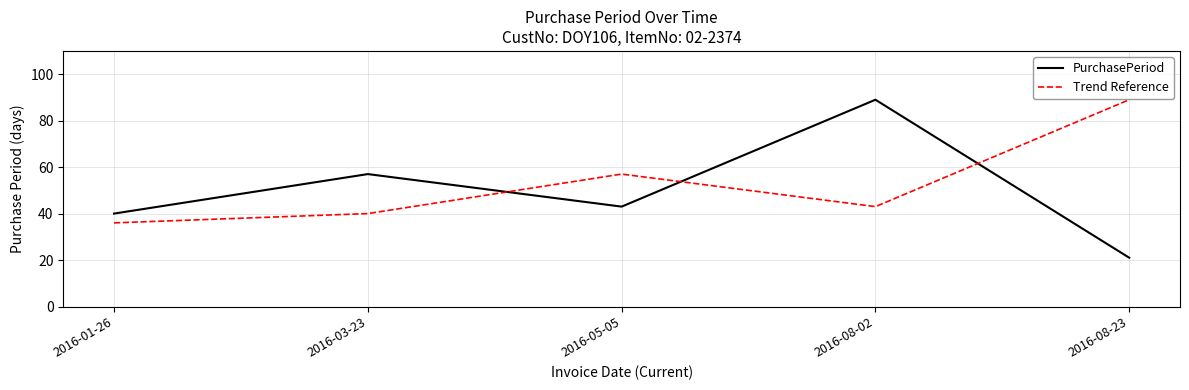

What is the total value across all series at 2016-08-23?

110